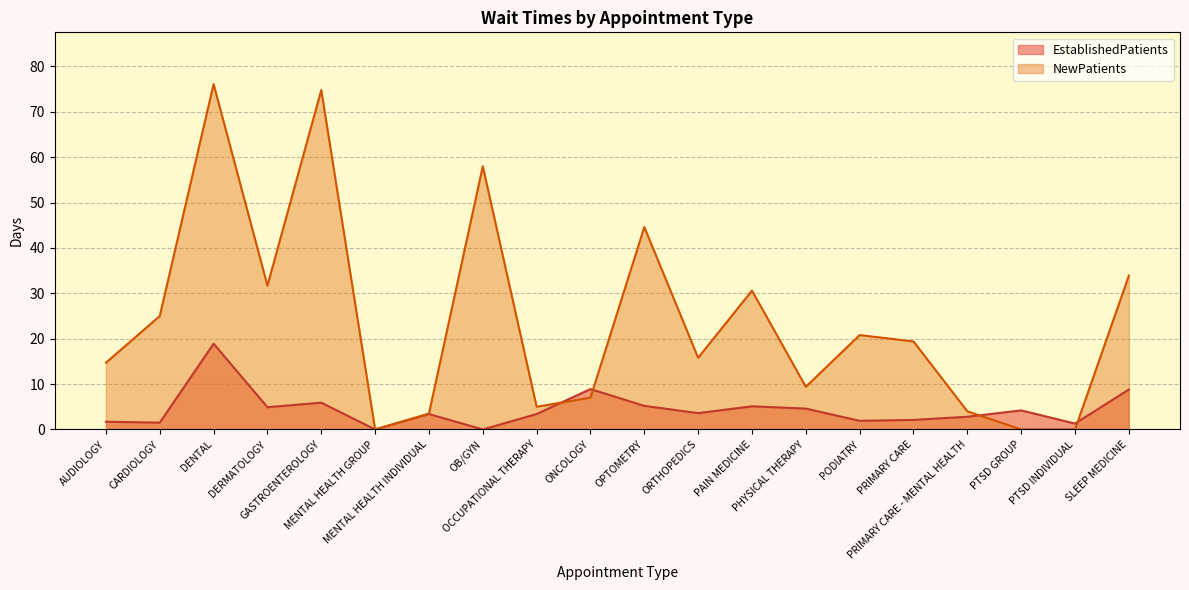

What is the difference between the maximum and minimum values in the EstablishedPatients series?

18.9